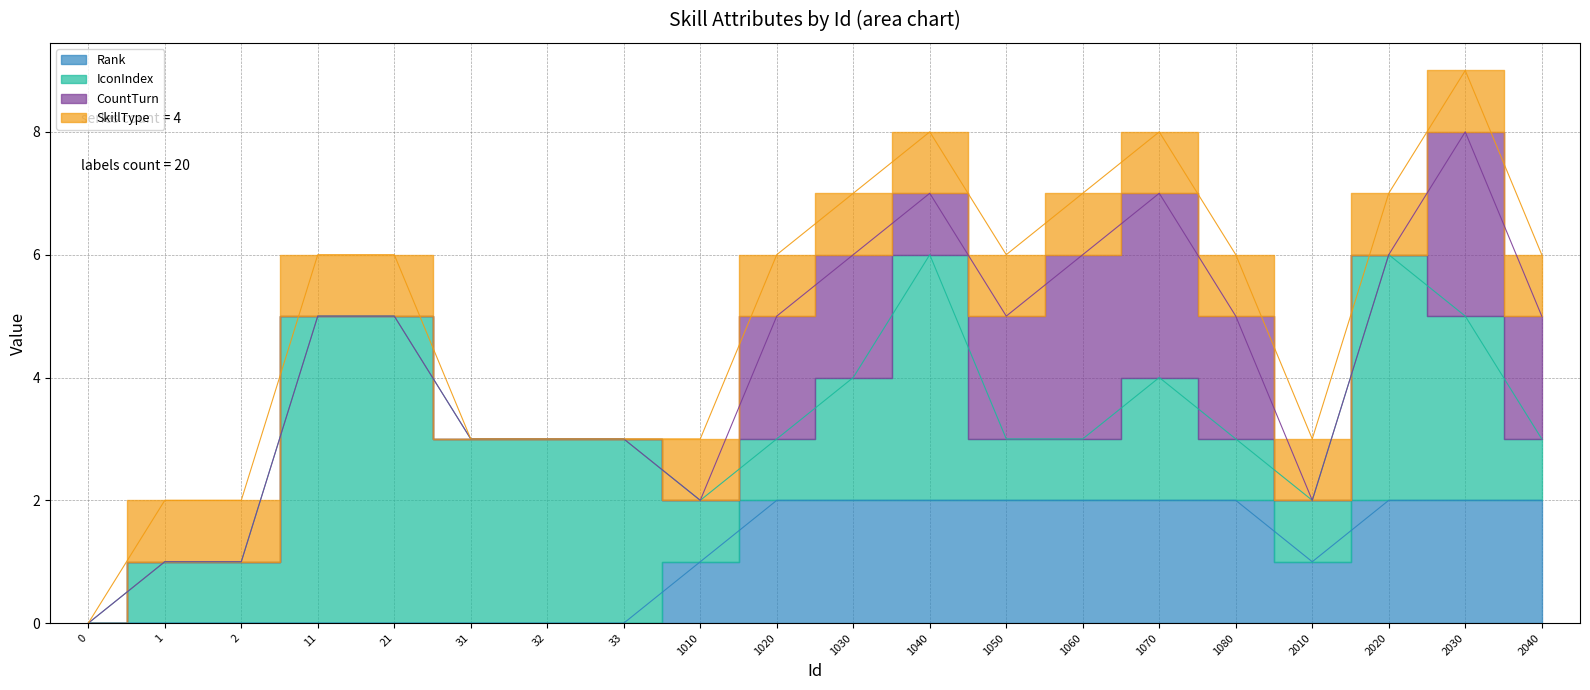

Reading left to right, extract all data points from this chart.

Rank: 0	0	0	0	0	0	0	0	1	2	2	2	2	2	2	2	1	2	2	2
IconIndex: 0	1	1	5	5	3	3	3	1	1	2	4	1	1	2	1	1	4	3	1
CountTurn: 0	0	0	0	0	0	0	0	0	2	2	1	2	3	3	2	0	0	3	2
SkillType: 0	1	1	1	1	0	0	0	1	1	1	1	1	1	1	1	1	1	1	1